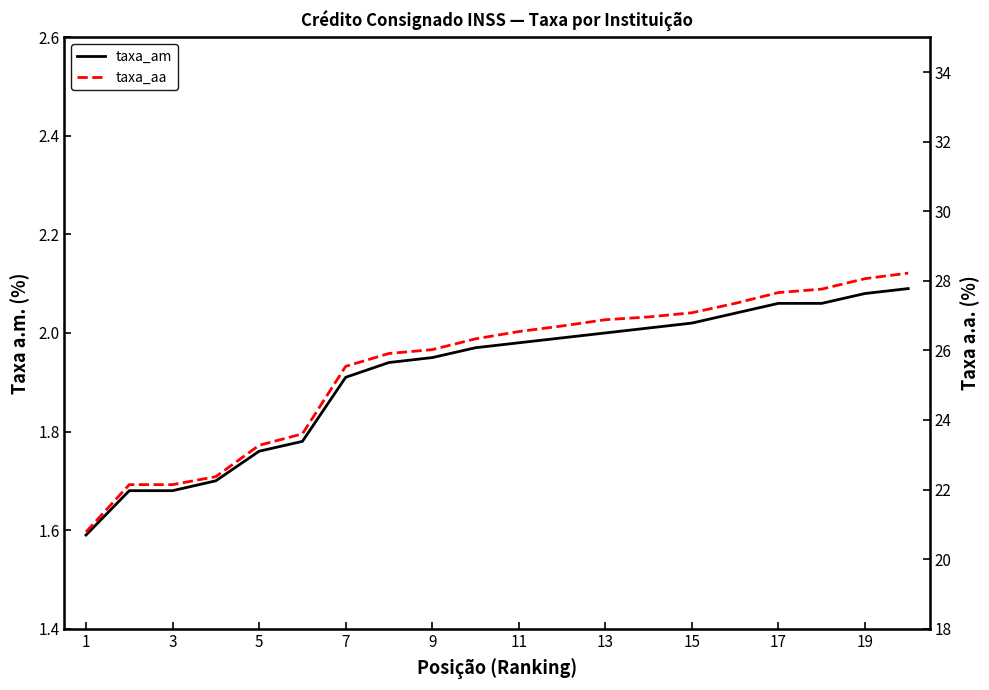

True or false: taxa_aa has a value of 38.1 at 3.

False